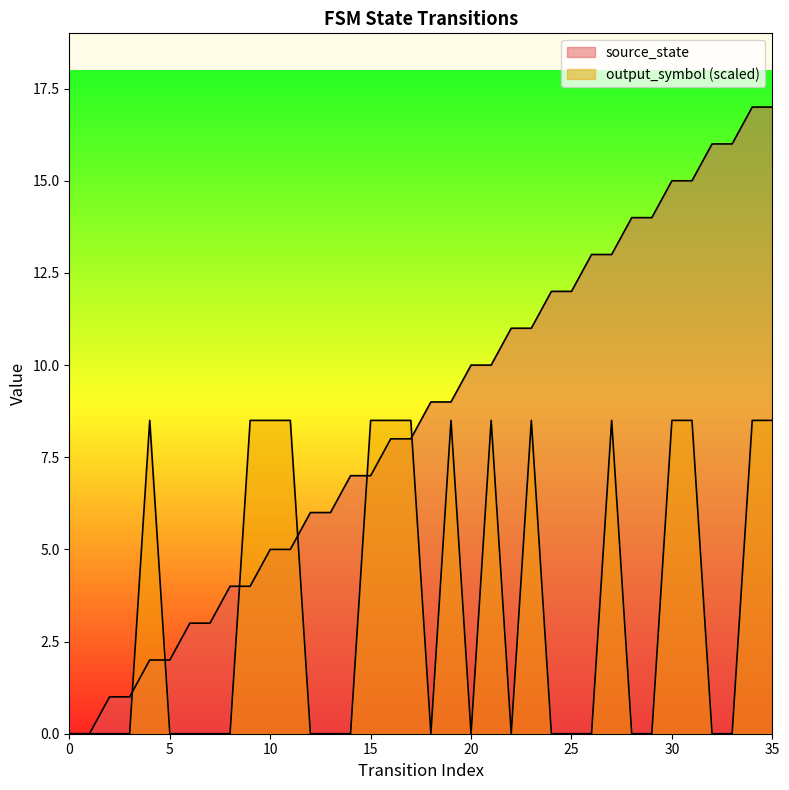

How many values in source_state are above zero?

34